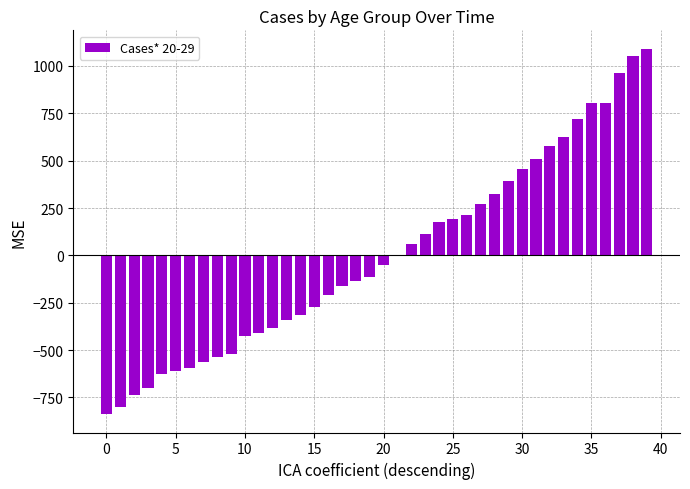

What is the maximum value shown in the chart?

1091.6